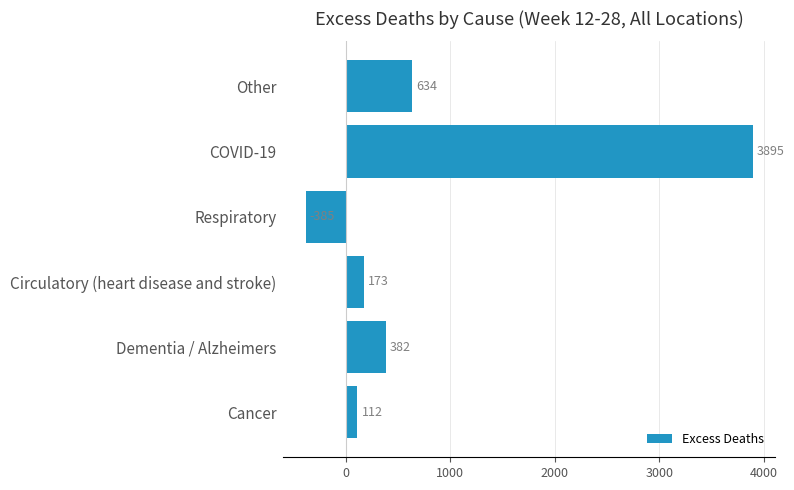

List the labels in order of value, largest first.

COVID-19, Other, Dementia / Alzheimers, Circulatory (heart disease and stroke), Cancer, Respiratory